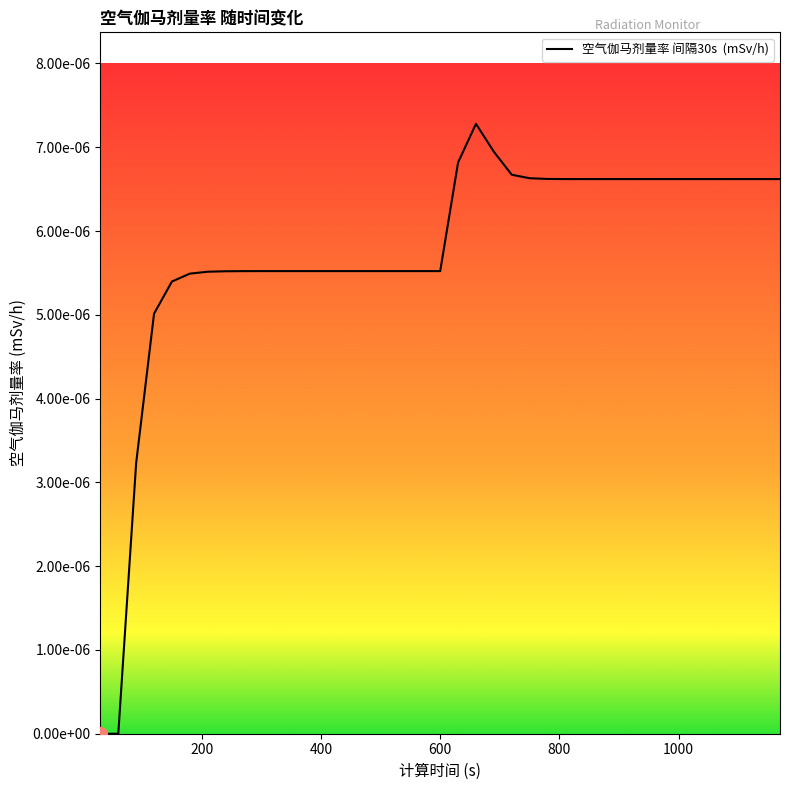

Which has a higher value, 90 or 840?

840